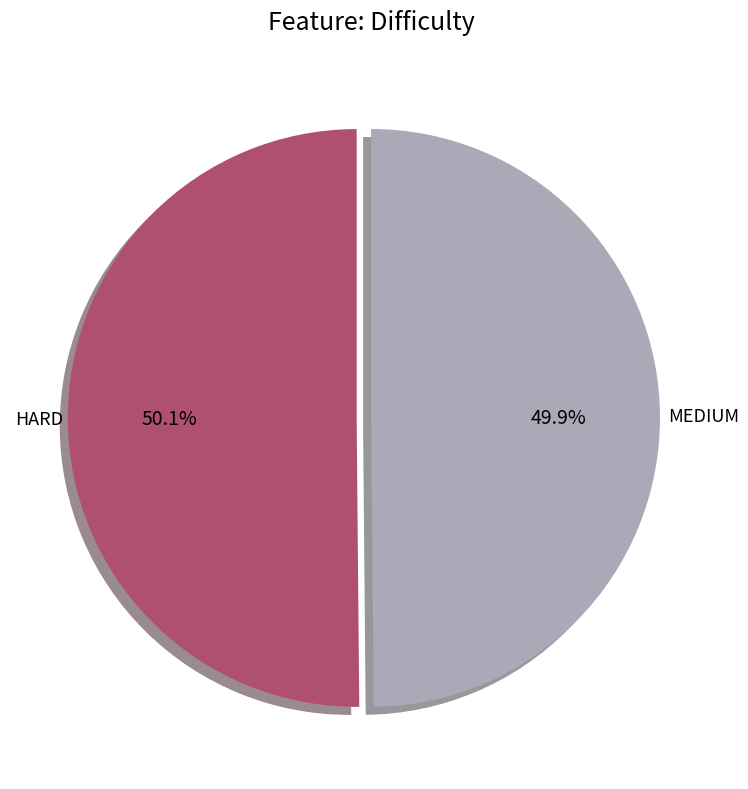

Is there any slice that represents more than half of the pie?

Yes